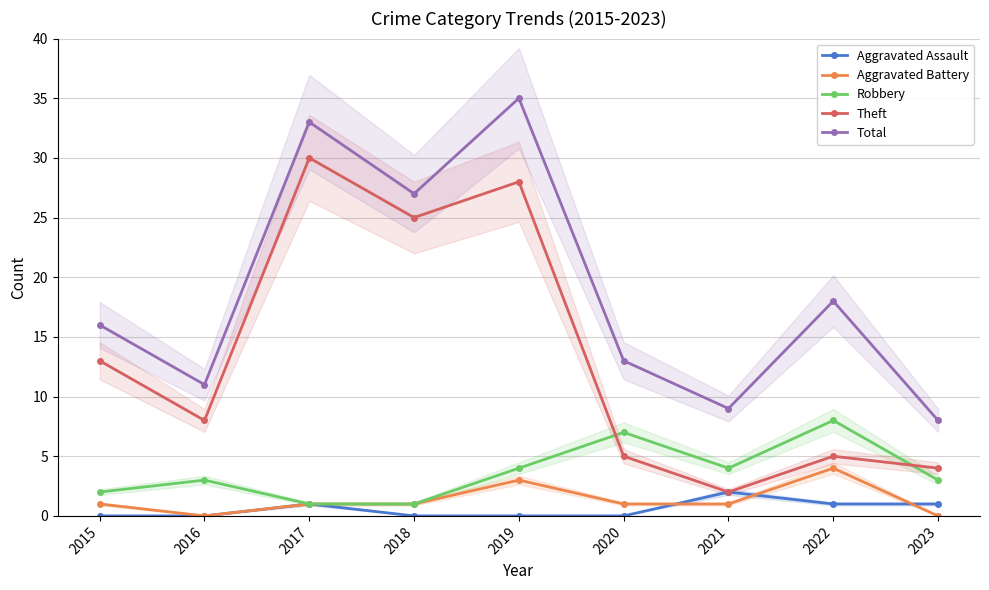

True or false: Robbery and Aggravated Assault cross at least once.

False